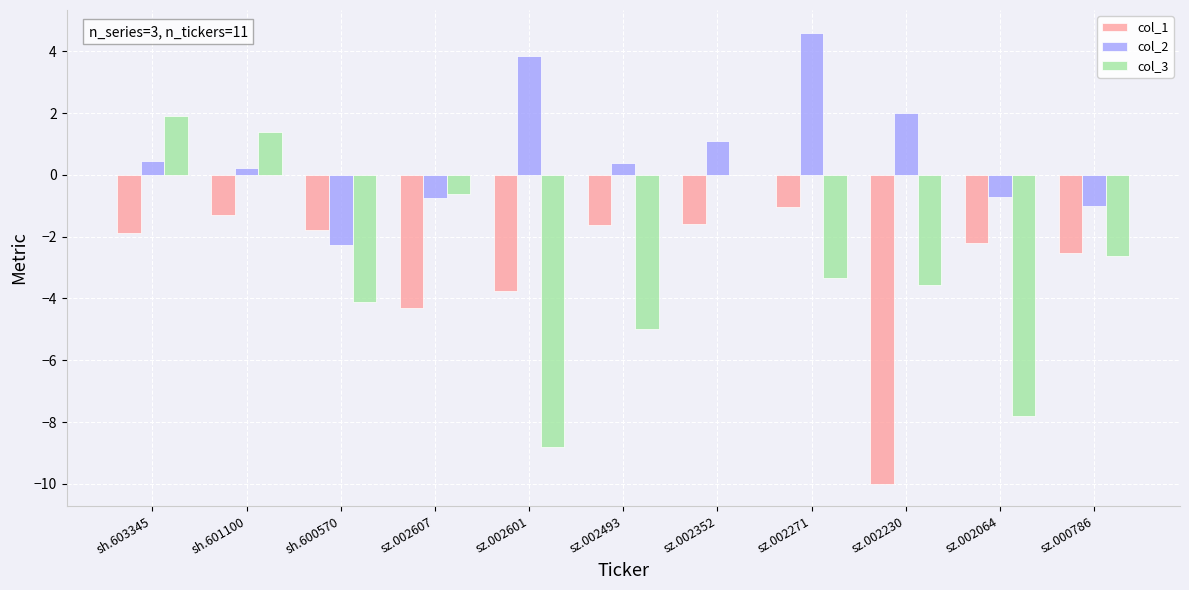

Is it true that col_2 equals -2.3 at sh.600570?

True